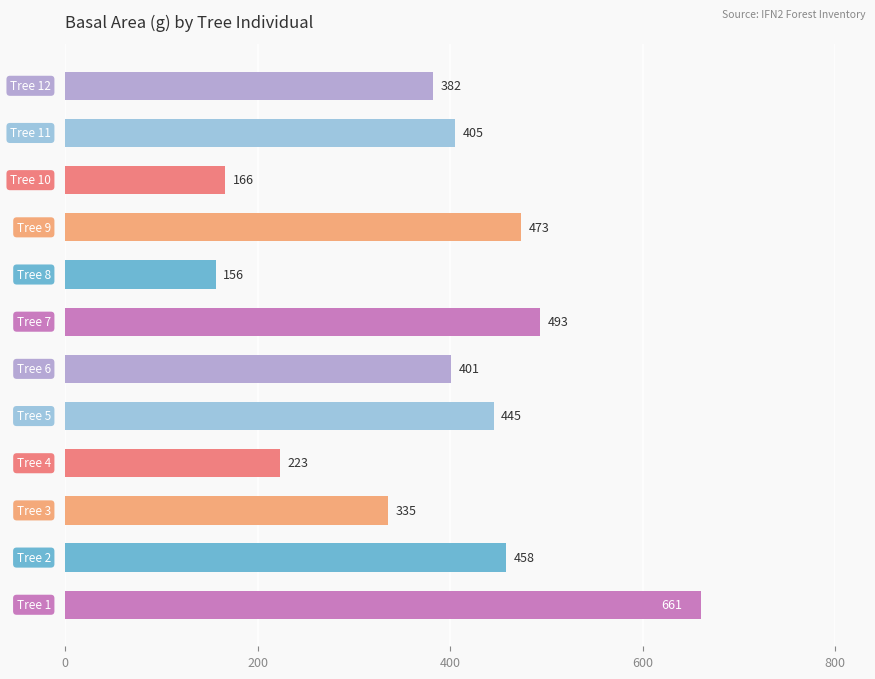

What is the greatest value displayed?

660.5